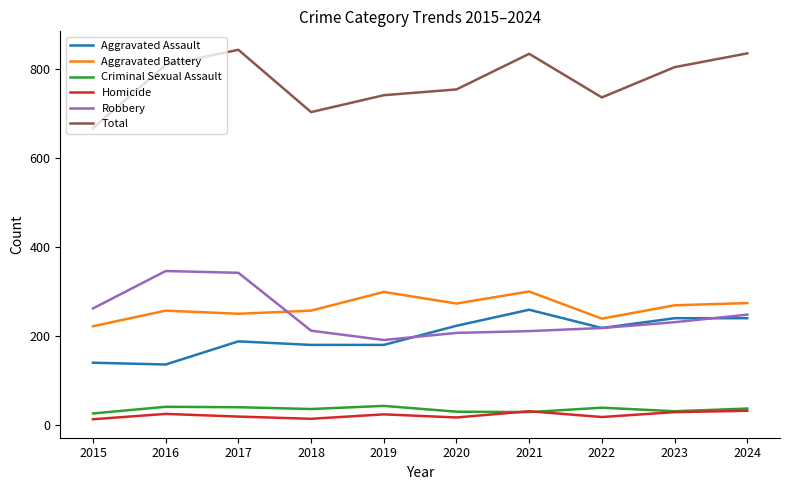

What is the highest value of the Robbery series?

347